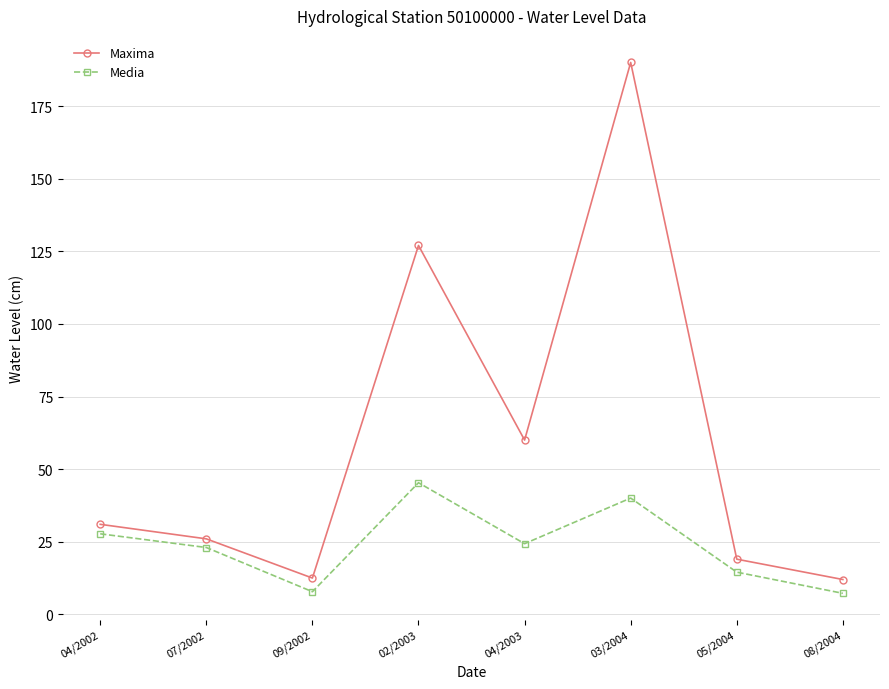

What is the difference between the highest and lowest values at 09/2002?

4.7